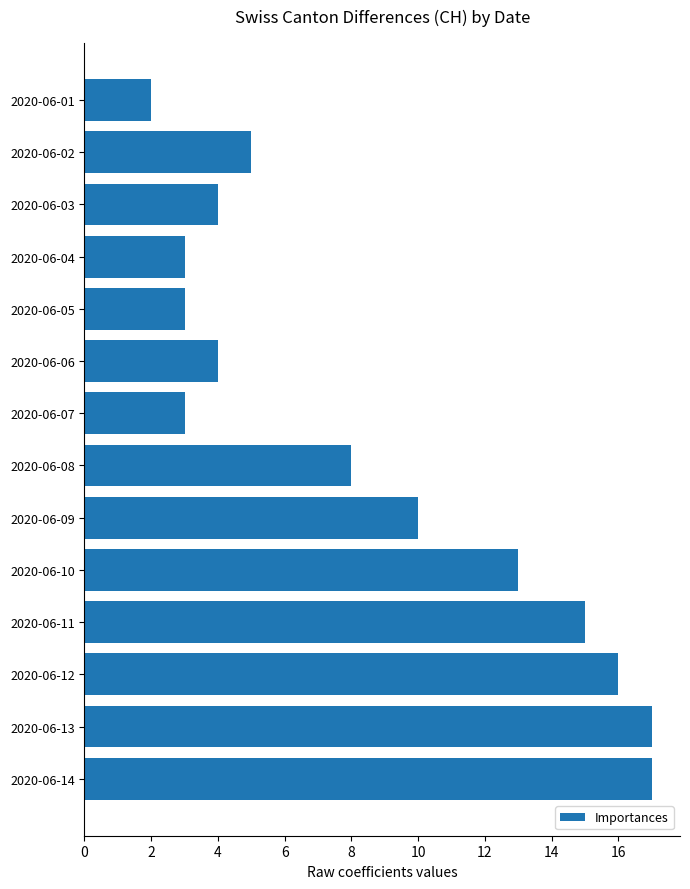

How many data points are less than 8?

7